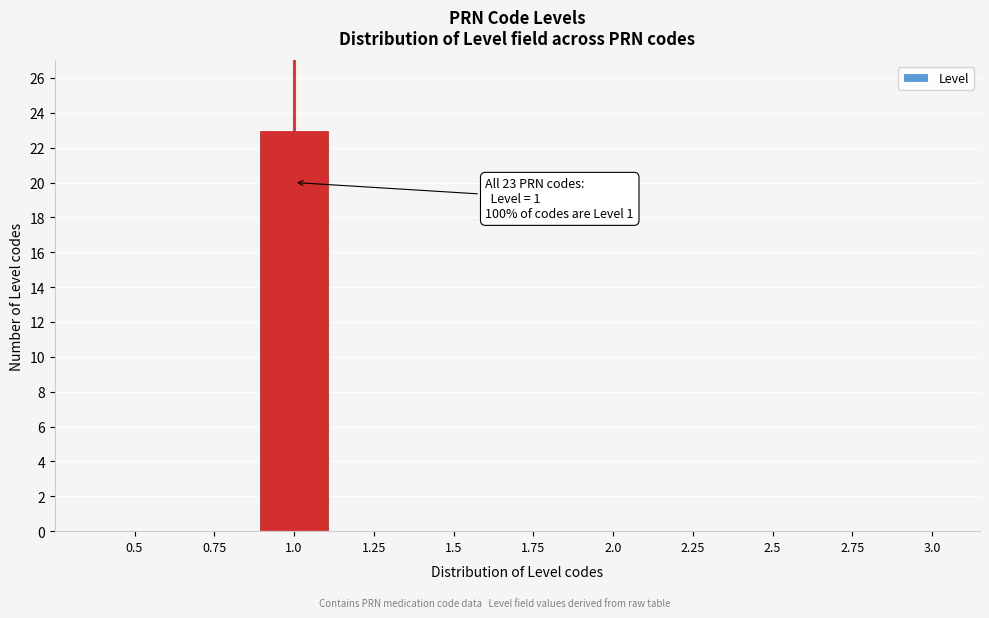

Reading right to left, transcribe all the data shown in this chart.

3.0=0	2.75=0	2.5=0	2.25=0	2.0=0	1.75=0	1.5=0	1.25=0	1.0=23	0.75=0	0.5=0